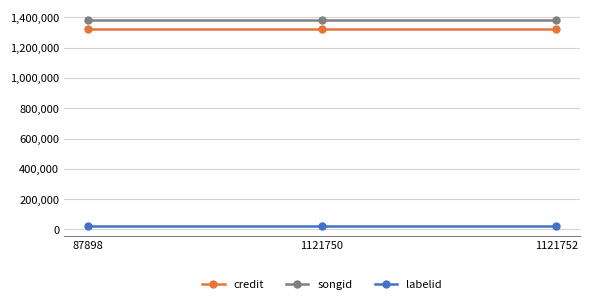

The songid series shows 1383804 at 1121750. True or false?

True